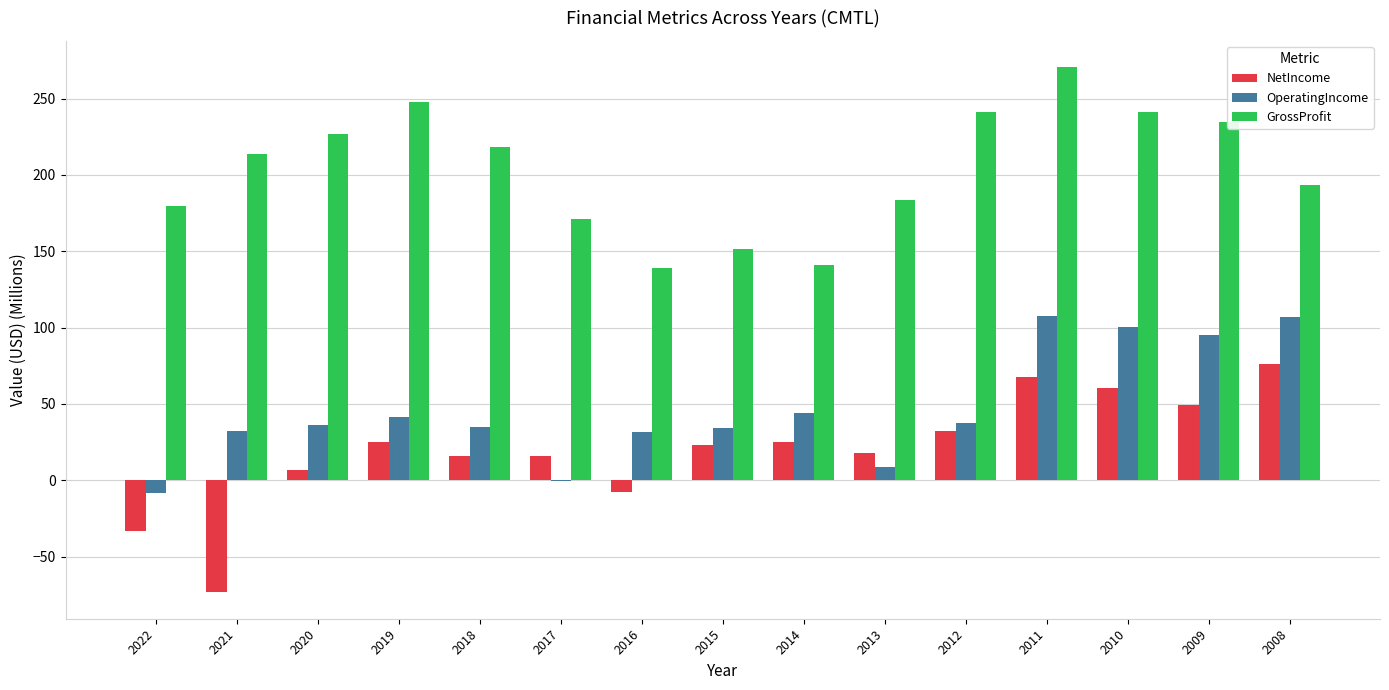

Count the number of data series in this chart.

3